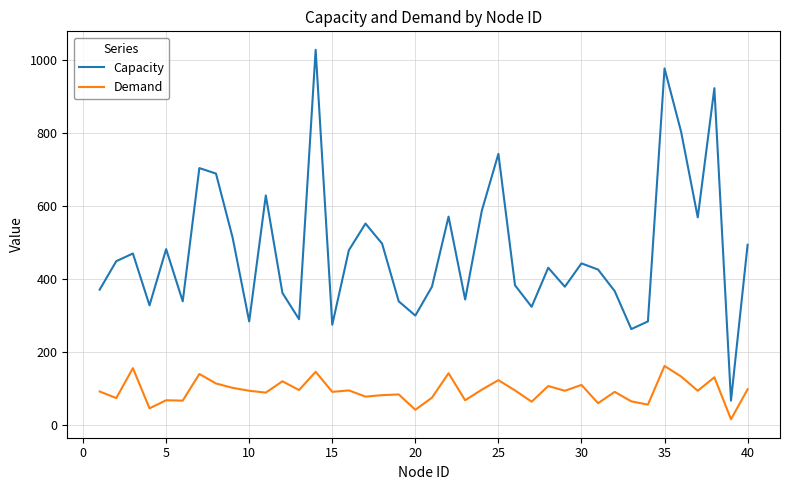

True or false: Capacity and Demand intersect in this chart.

False